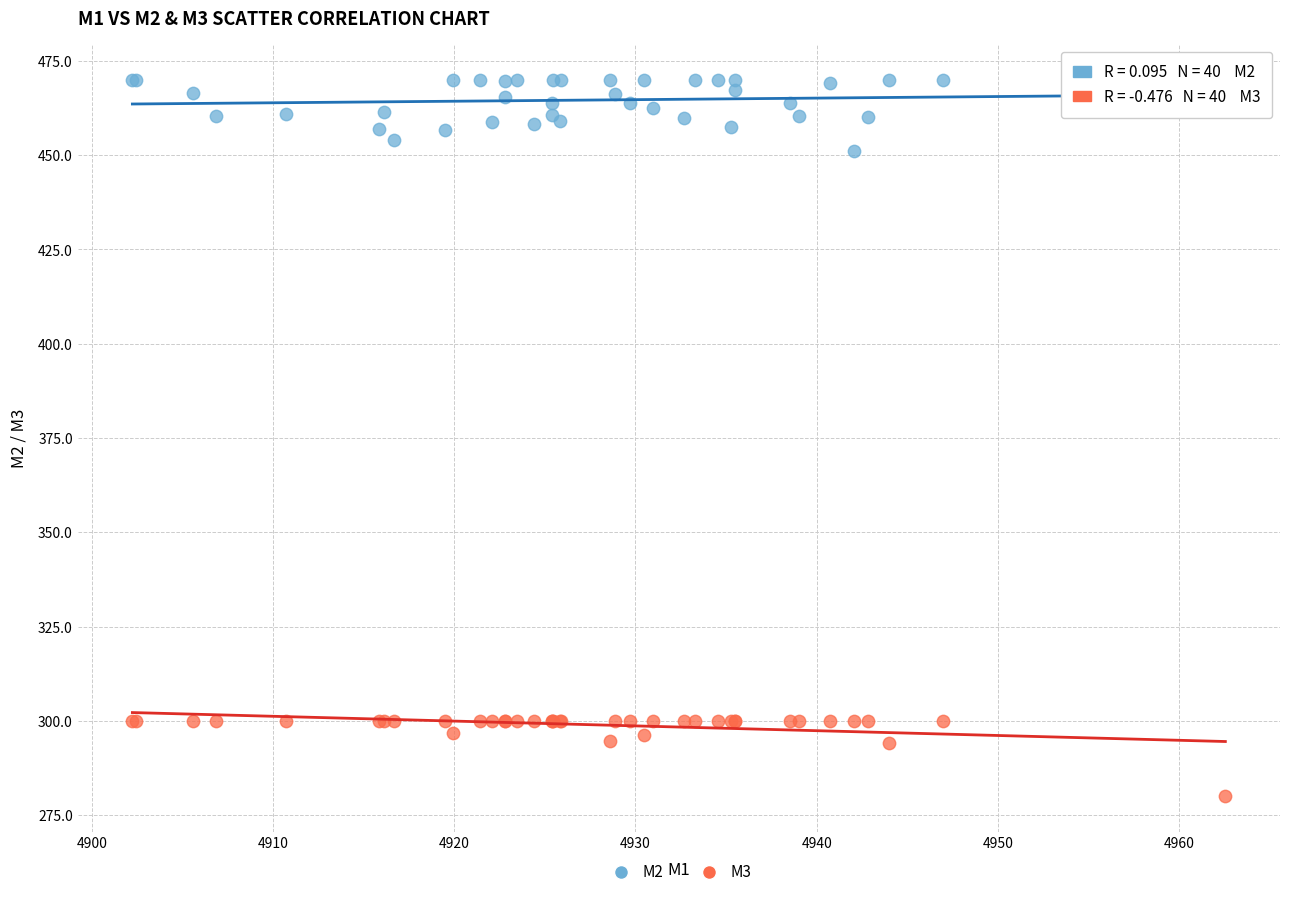

Which series reaches the minimum Y coordinate?

M3